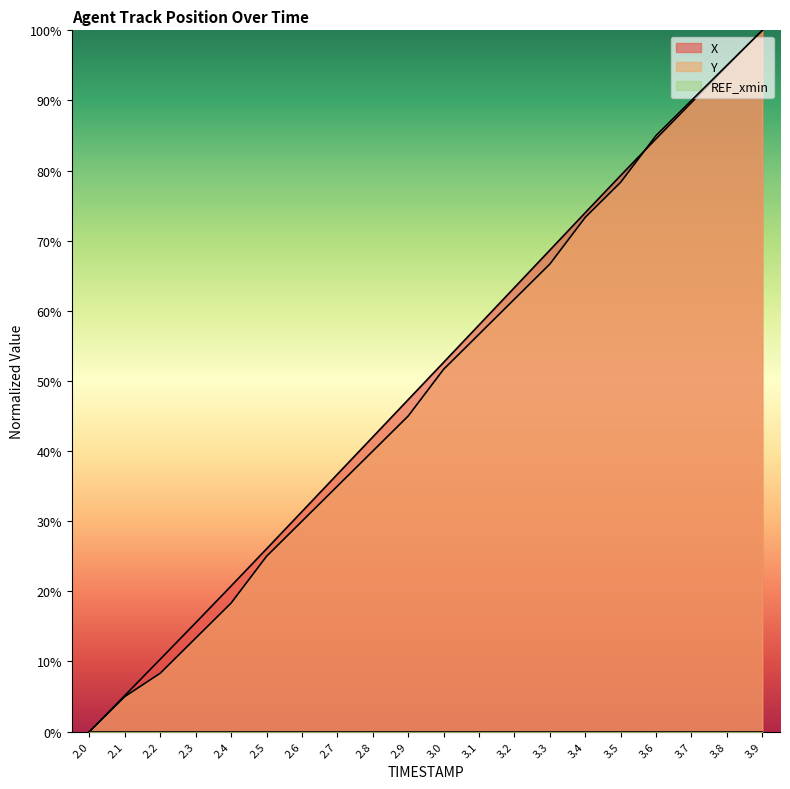

How many times do X and Y cross each other?

1